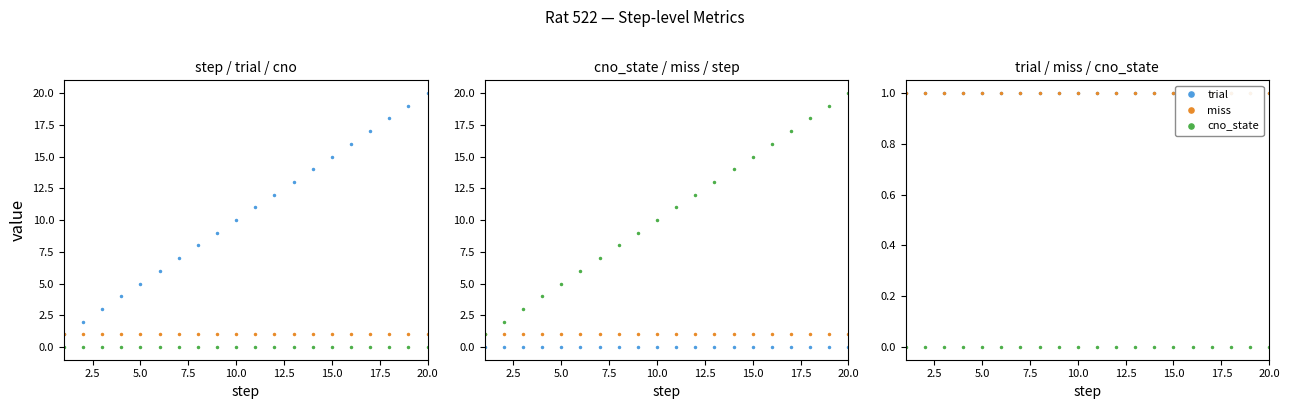

Rank the series by their maximum value, from highest to lowest.

step, trial, miss, cno, cno_state